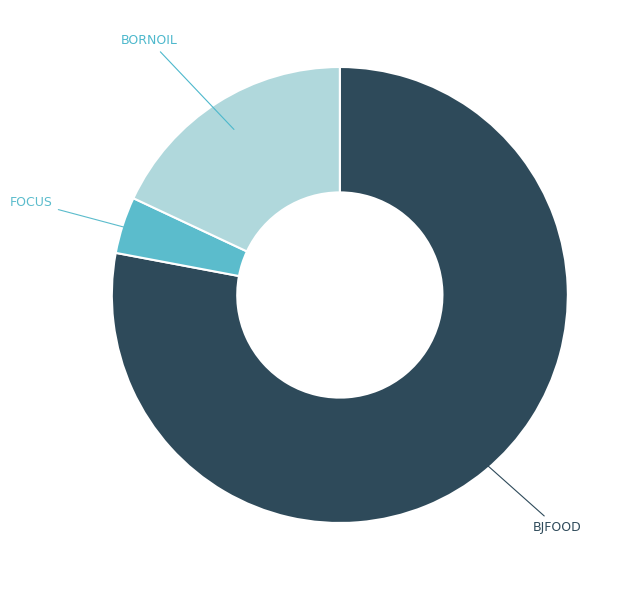

True or false: BORNOIL accounts for 18% of the total.

True